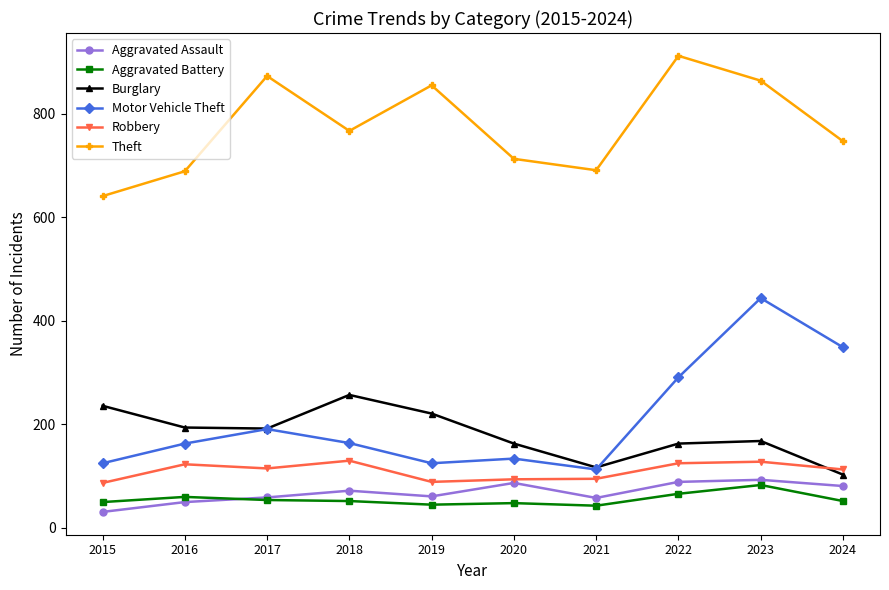

What is the average value of the Theft series?

775